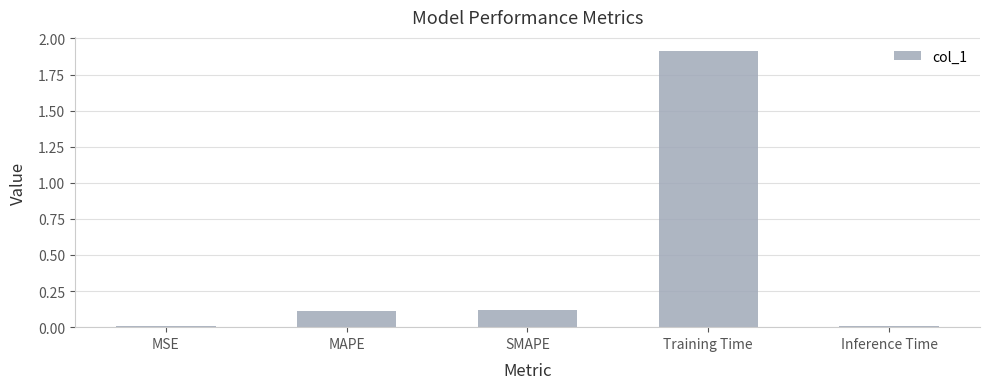

The chart shows a value of 0.1 at MAPE. True or false?

True